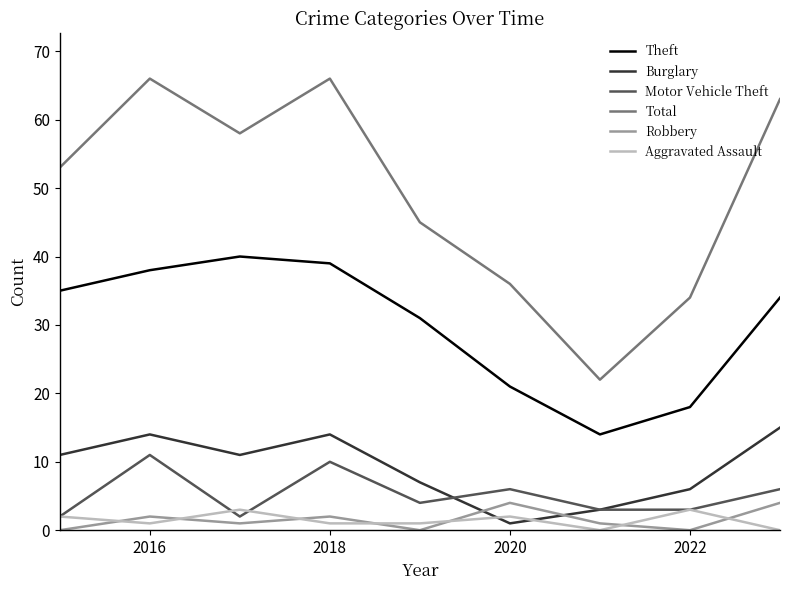

At how many categories does at least one series exceed 0?

9